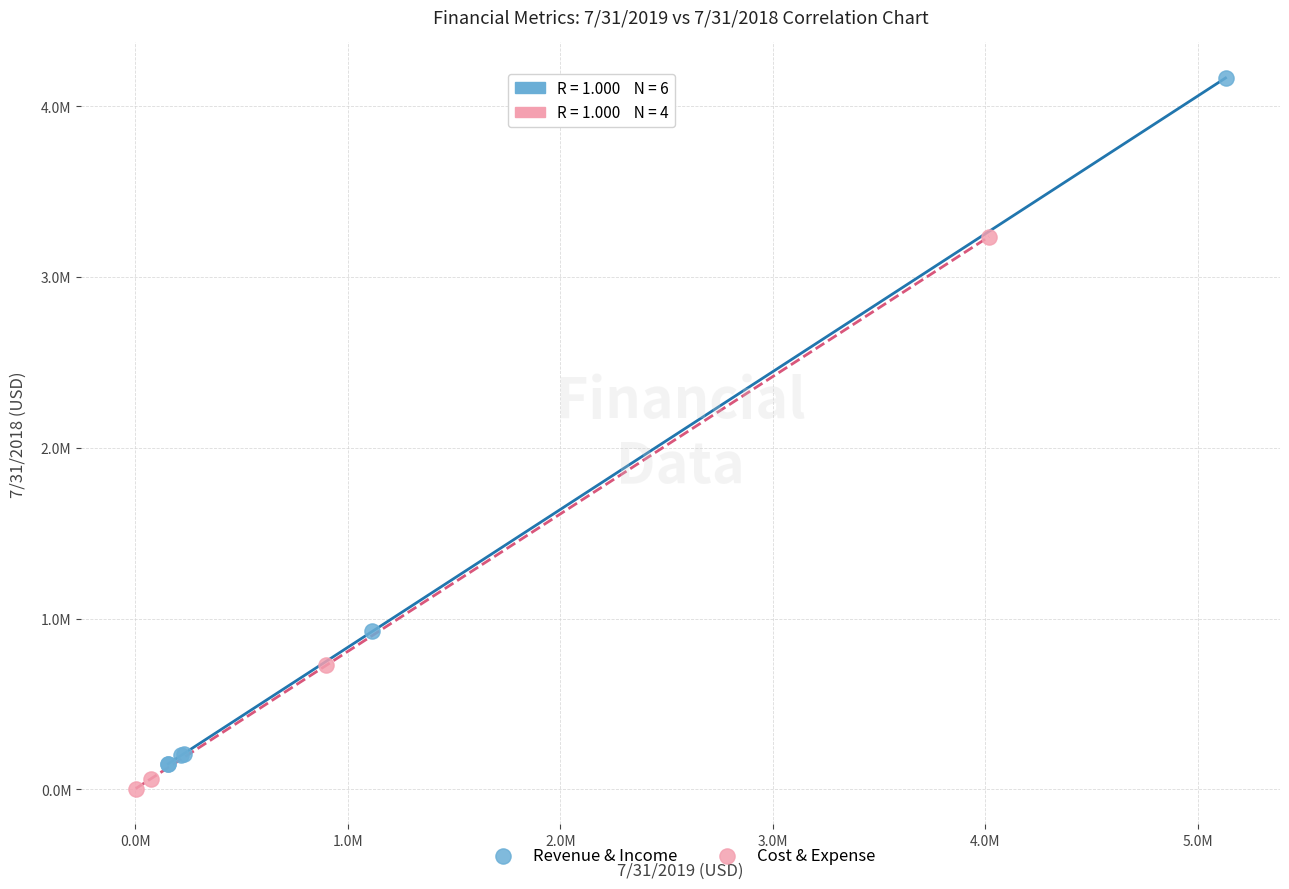

Which series reaches the maximum Y coordinate?

Revenue & Income